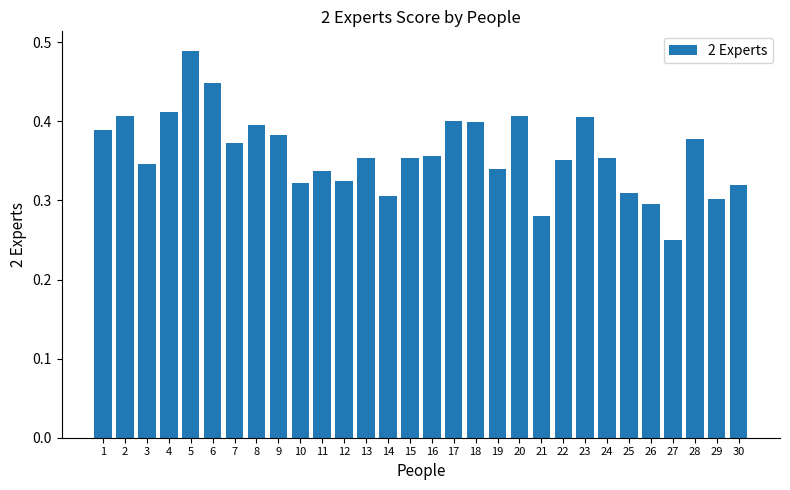

Between 4 and 17, which is larger?

4